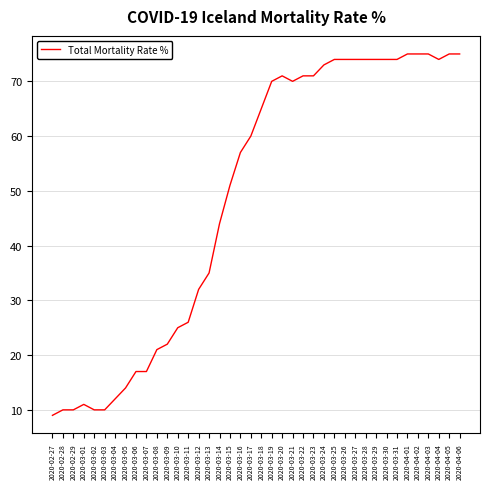

Reading left to right, transcribe all the data shown in this chart.

2020-02-27=9	2020-02-28=10	2020-02-29=10	2020-03-01=11	2020-03-02=10	2020-03-03=10	2020-03-04=12	2020-03-05=14	2020-03-06=17	2020-03-07=17	2020-03-08=21	2020-03-09=22	2020-03-10=25	2020-03-11=26	2020-03-12=32	2020-03-13=35	2020-03-14=44	2020-03-15=51	2020-03-16=57	2020-03-17=60	2020-03-18=65	2020-03-19=70	2020-03-20=71	2020-03-21=70	2020-03-22=71	2020-03-23=71	2020-03-24=73	2020-03-25=74	2020-03-26=74	2020-03-27=74	2020-03-28=74	2020-03-29=74	2020-03-30=74	2020-03-31=74	2020-04-01=75	2020-04-02=75	2020-04-03=75	2020-04-04=74	2020-04-05=75	2020-04-06=75